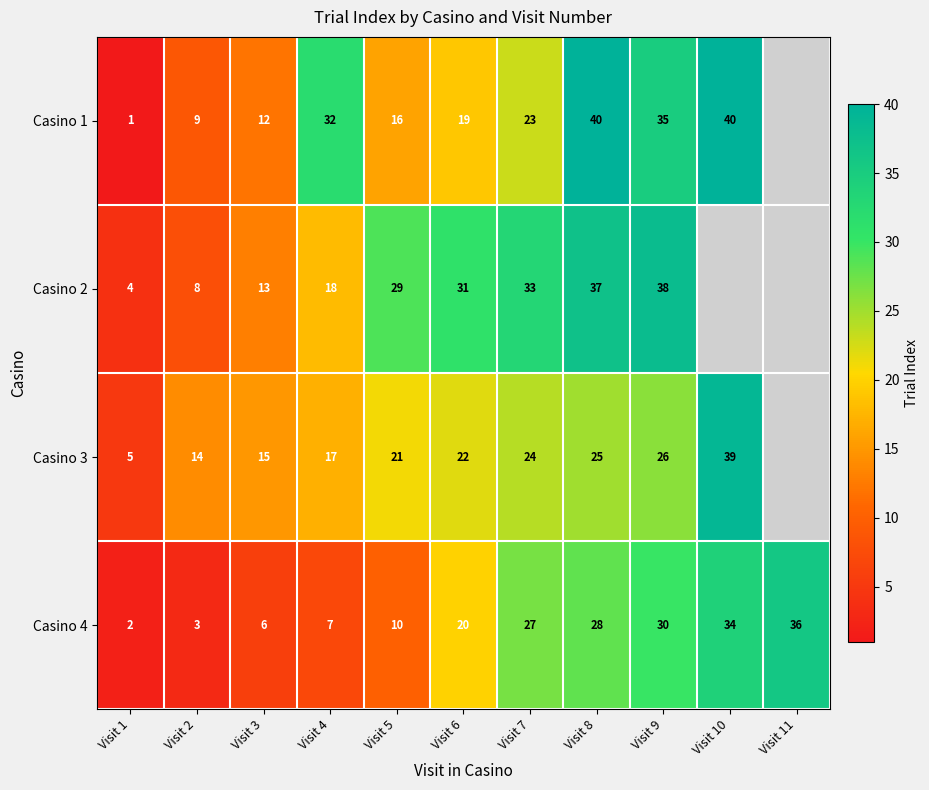

Rank the series at Visit 6 from highest to lowest value.

Casino 2, Casino 3, Casino 4, Casino 1